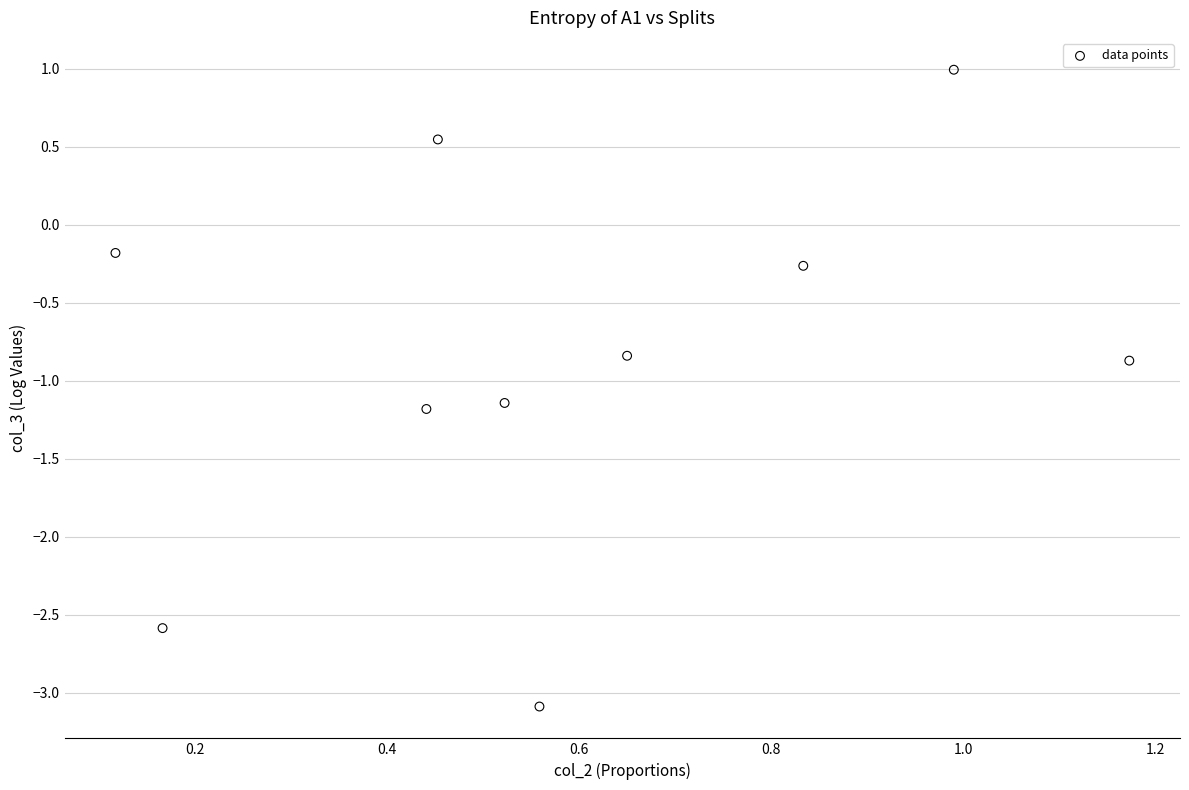

What is the average X value?

0.6